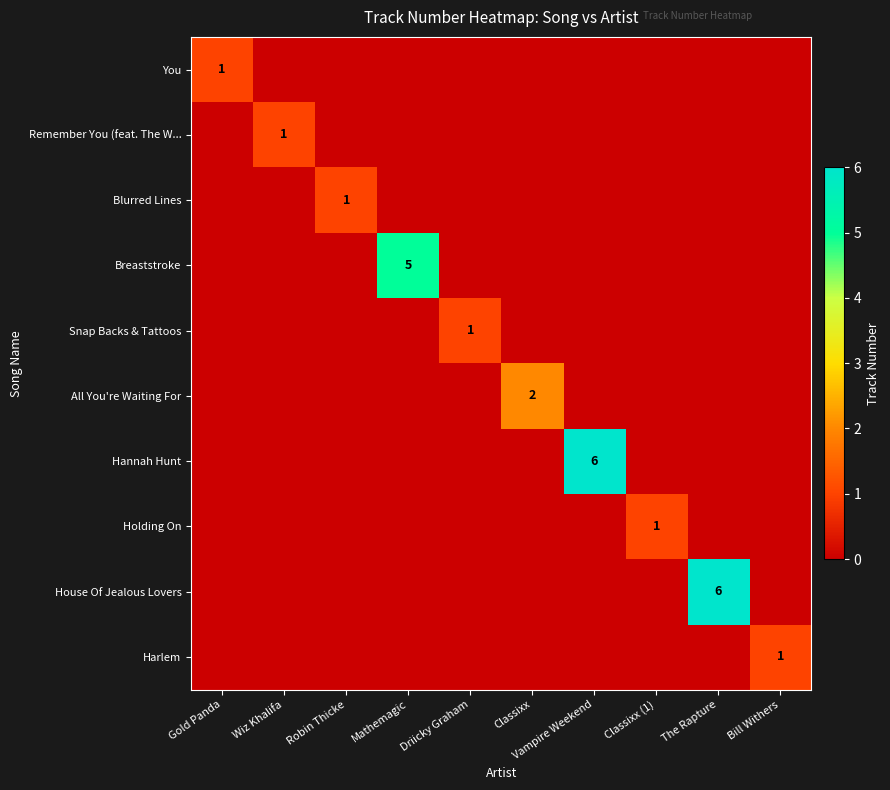

The Breaststroke series shows 2 at Robin Thicke. True or false?

False